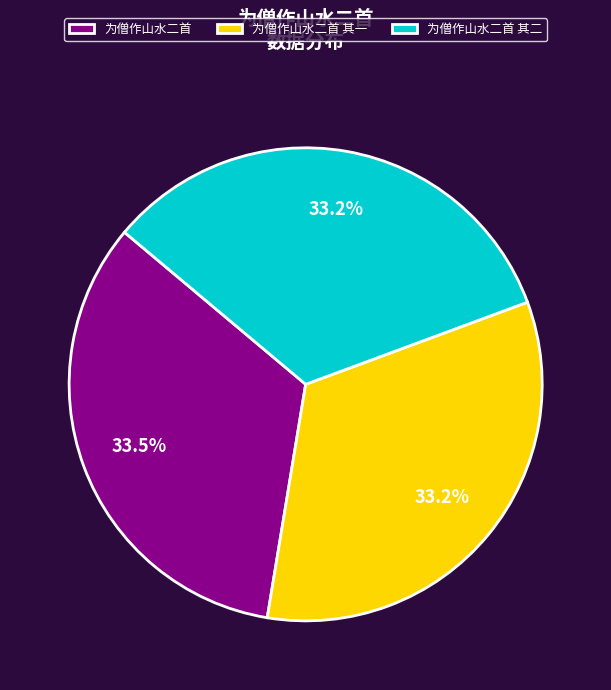

True or false: 为僧作山水二首 其二 accounts for 33% of the total.

True